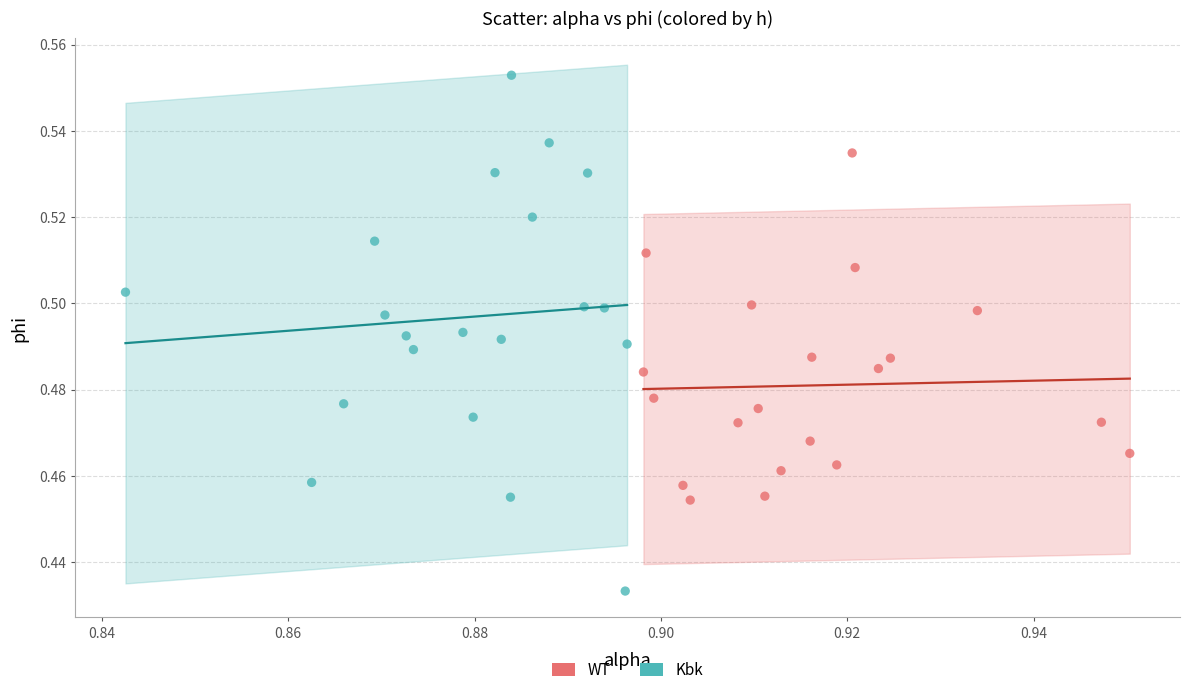

Which series reaches the maximum Y coordinate?

Kbk